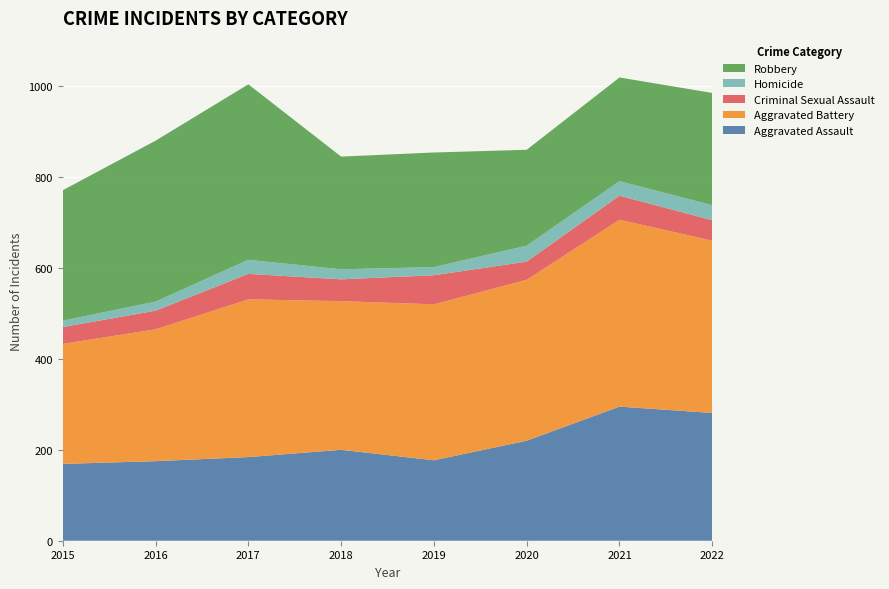

Reading left to right, transcribe all the data shown in this chart.

Aggravated Assault: 2015=169	2016=175	2017=184	2018=200	2019=177	2020=220	2021=295	2022=281
Aggravated Battery: 2015=264	2016=290	2017=347	2018=327	2019=343	2020=354	2021=411	2022=379
Criminal Sexual Assault: 2015=37	2016=41	2017=56	2018=48	2019=64	2020=40	2021=53	2022=45
Homicide: 2015=14	2016=20	2017=31	2018=22	2019=18	2020=35	2021=32	2022=33
Robbery: 2015=287	2016=354	2017=386	2018=248	2019=252	2020=211	2021=228	2022=247